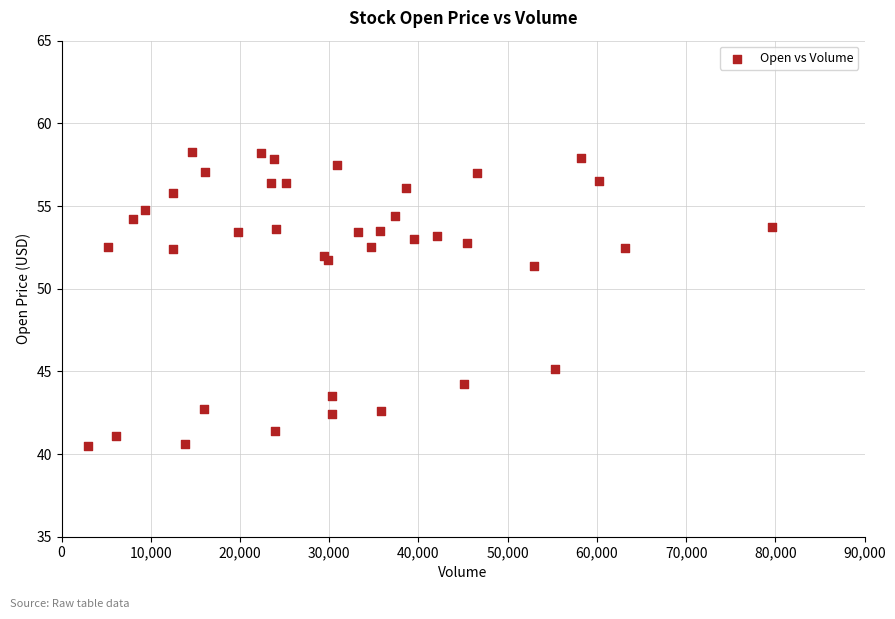

What Y value in the scatter plot is closest to 49?

51.4